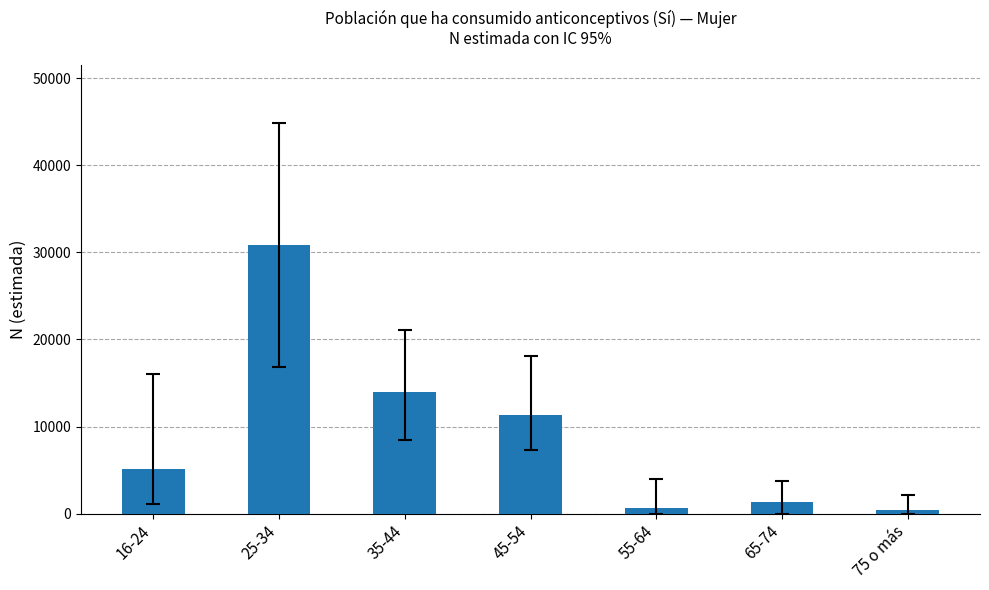

What is the change in value from 16-24 to 35-44?

+8752